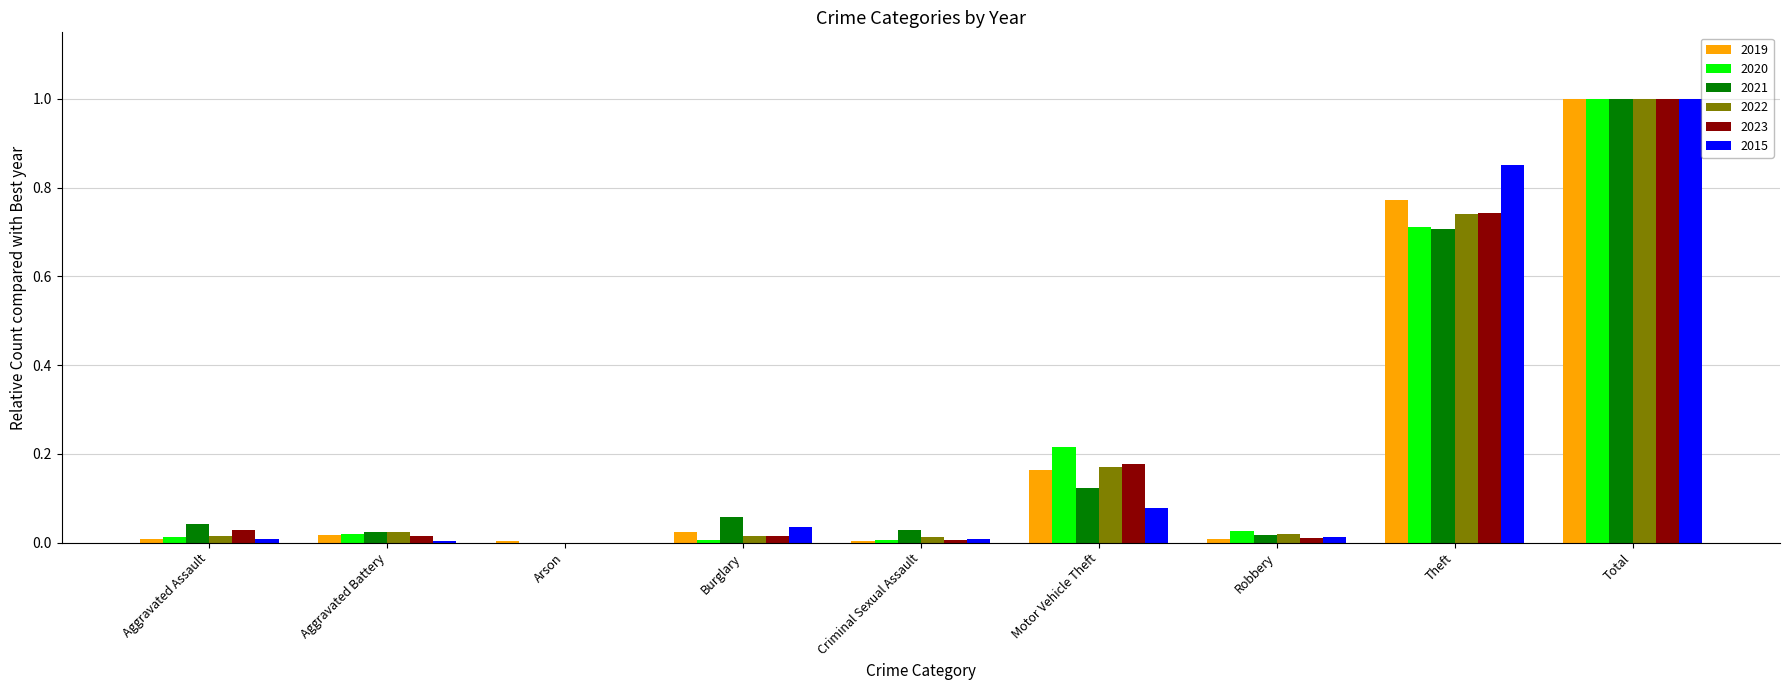

At which category is the sum across all series the highest?

Total